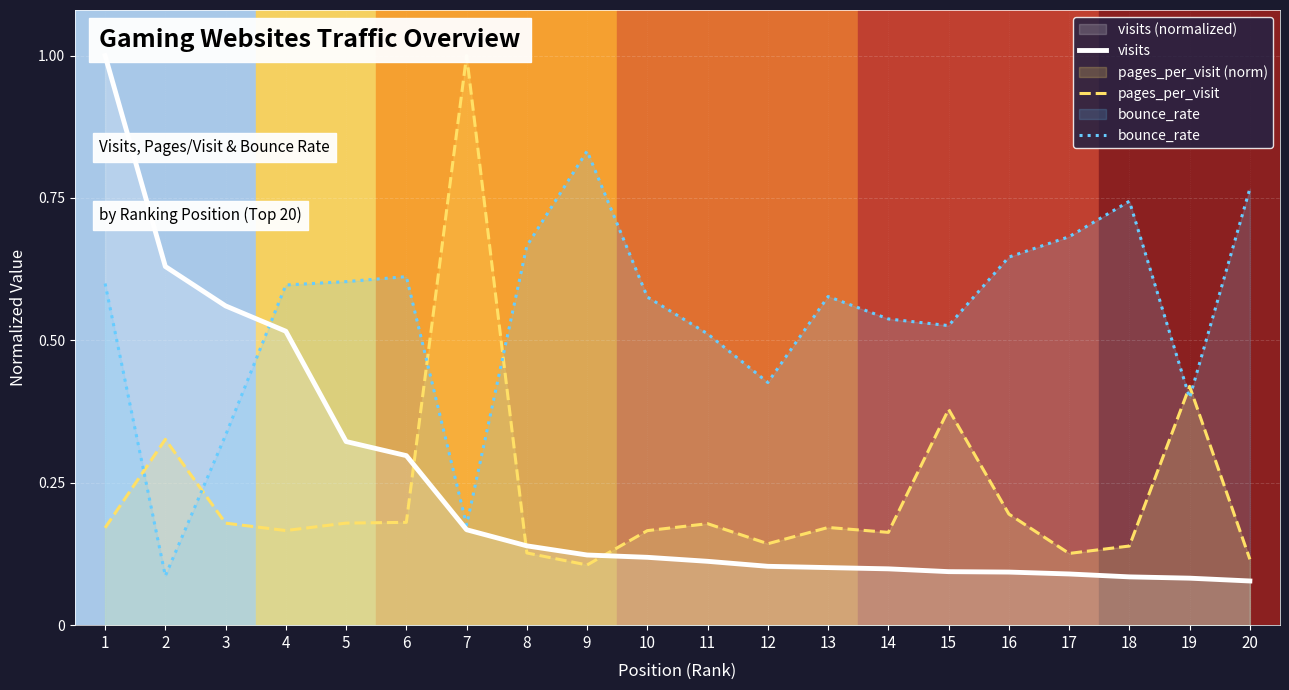

How many interior local peaks does the pages_per_visit series have?

6